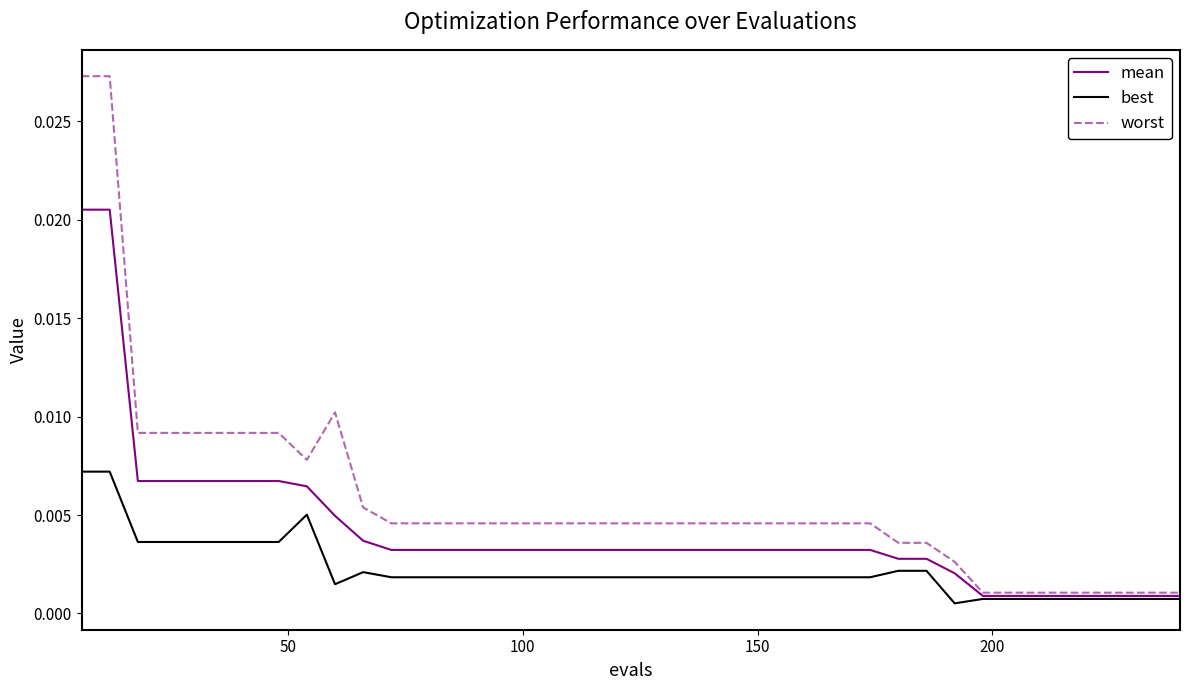

List the series in order of their overall mean, highest first.

worst, mean, best